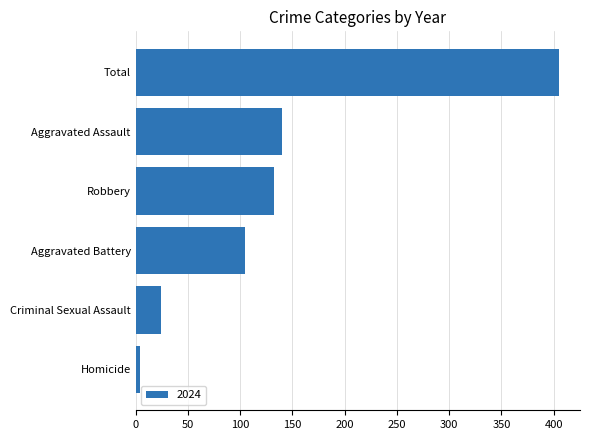

Read the value at Total.

405